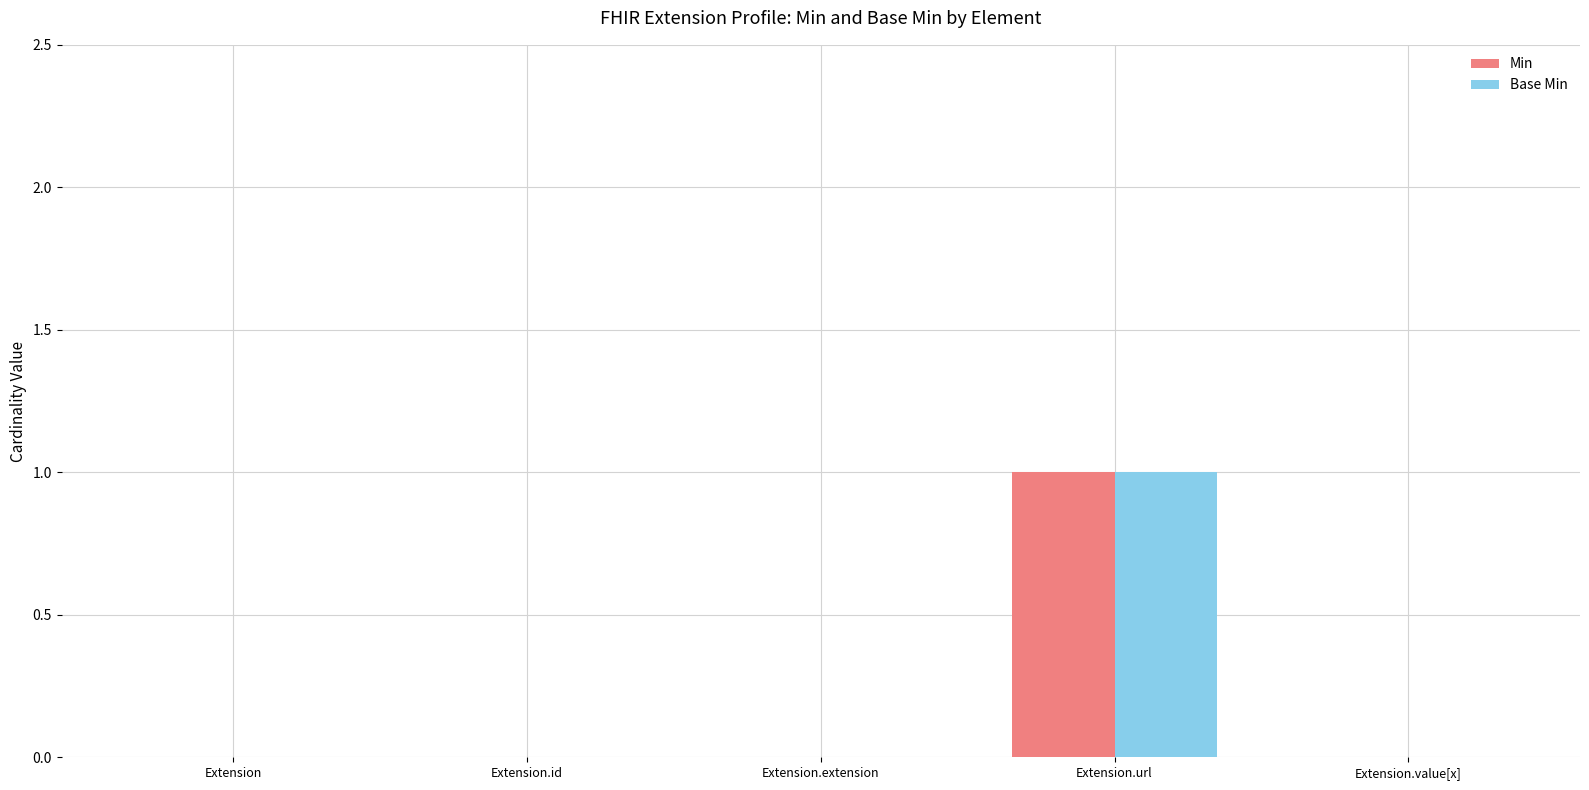

Which category has the highest value in the Min series?

Extension.url